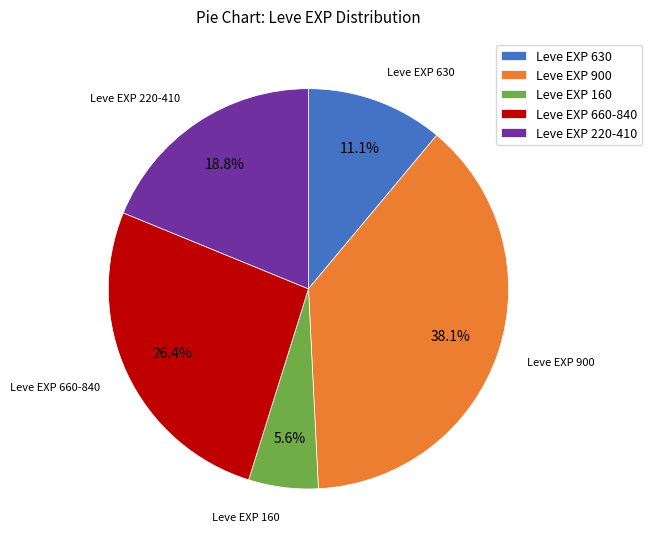

Do Leve EXP 900 and Leve EXP 630 together represent more than half of the pie?

No